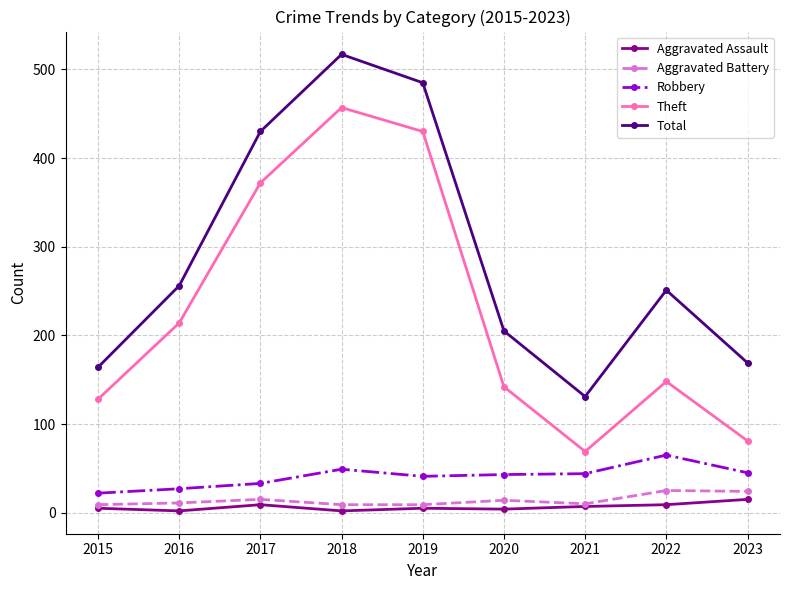

List the series in order of their peak value, lowest first.

Aggravated Assault, Aggravated Battery, Robbery, Theft, Total